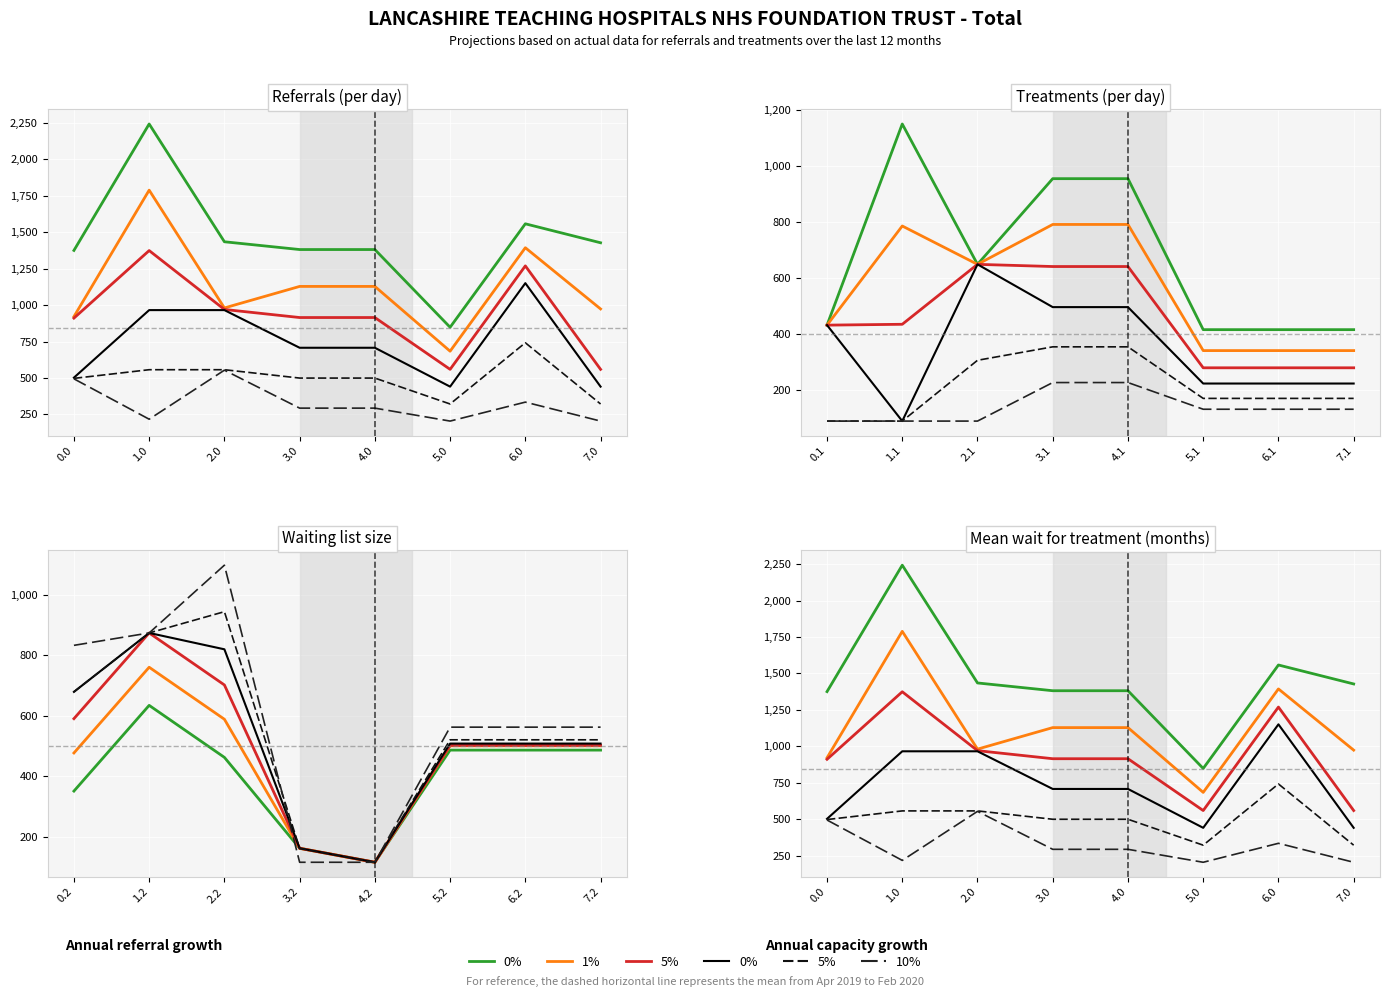

What is the sum of all 5% capacity growth values?

3994.8